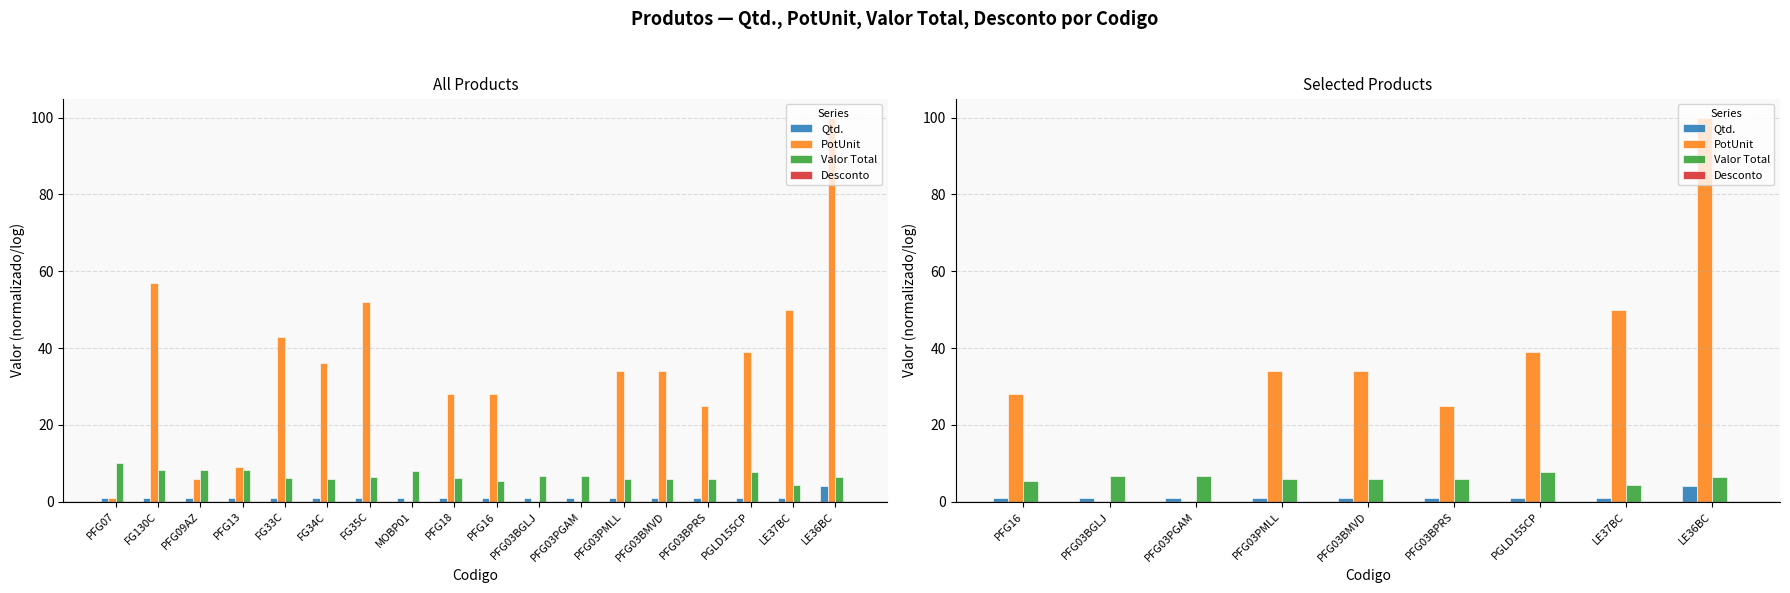

At which label is Desconto closest to 0?

PFG16